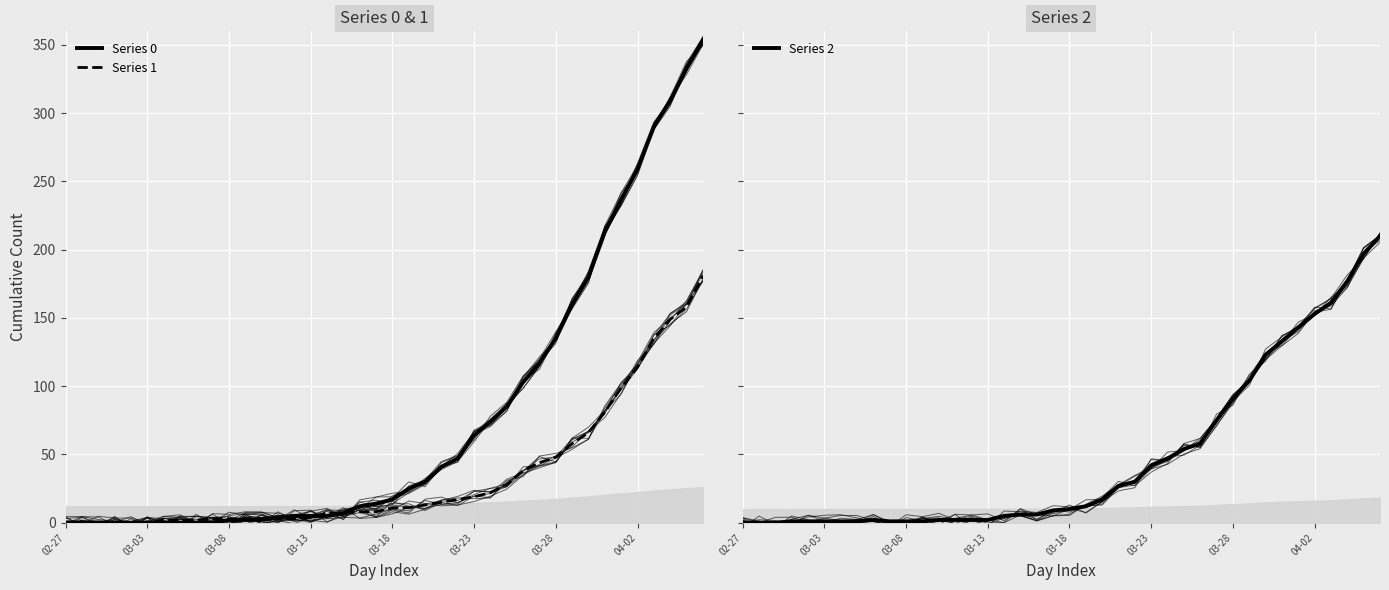

Which category has the lowest value in the Series 1 series?

02-27